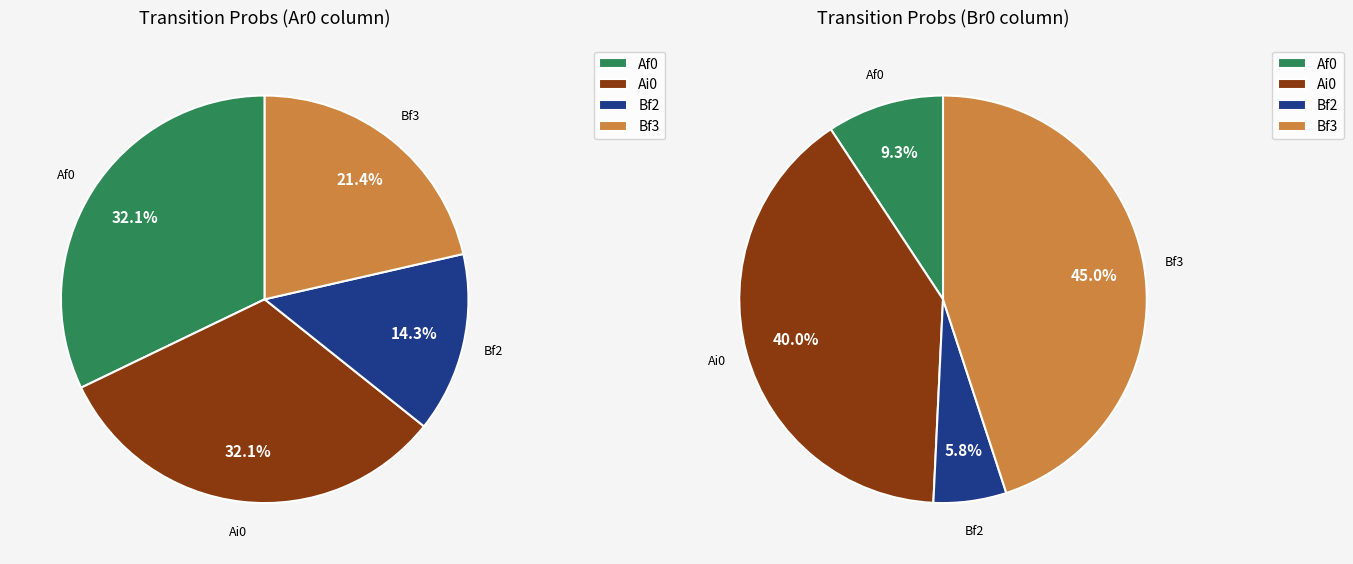

To the nearest percent, what percentage of the pie is Bf3?

21%